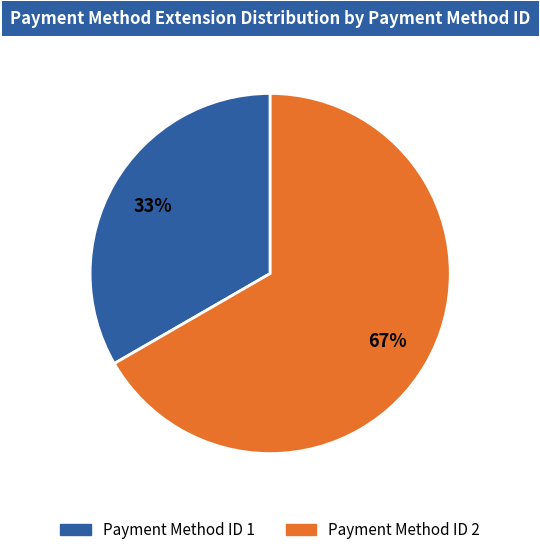

Is the sum of Payment Method ID 2 and Payment Method ID 1 greater than half?

Yes